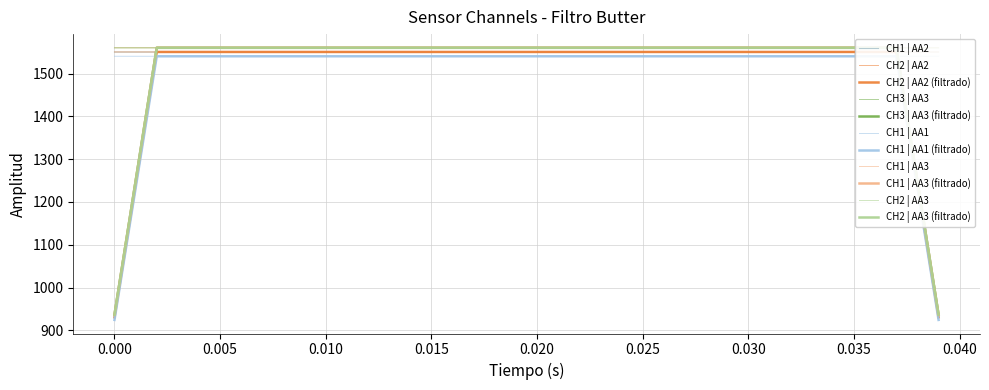

The value of CH2 | AA2 at 0.015 is 2396.4. True or false?

False